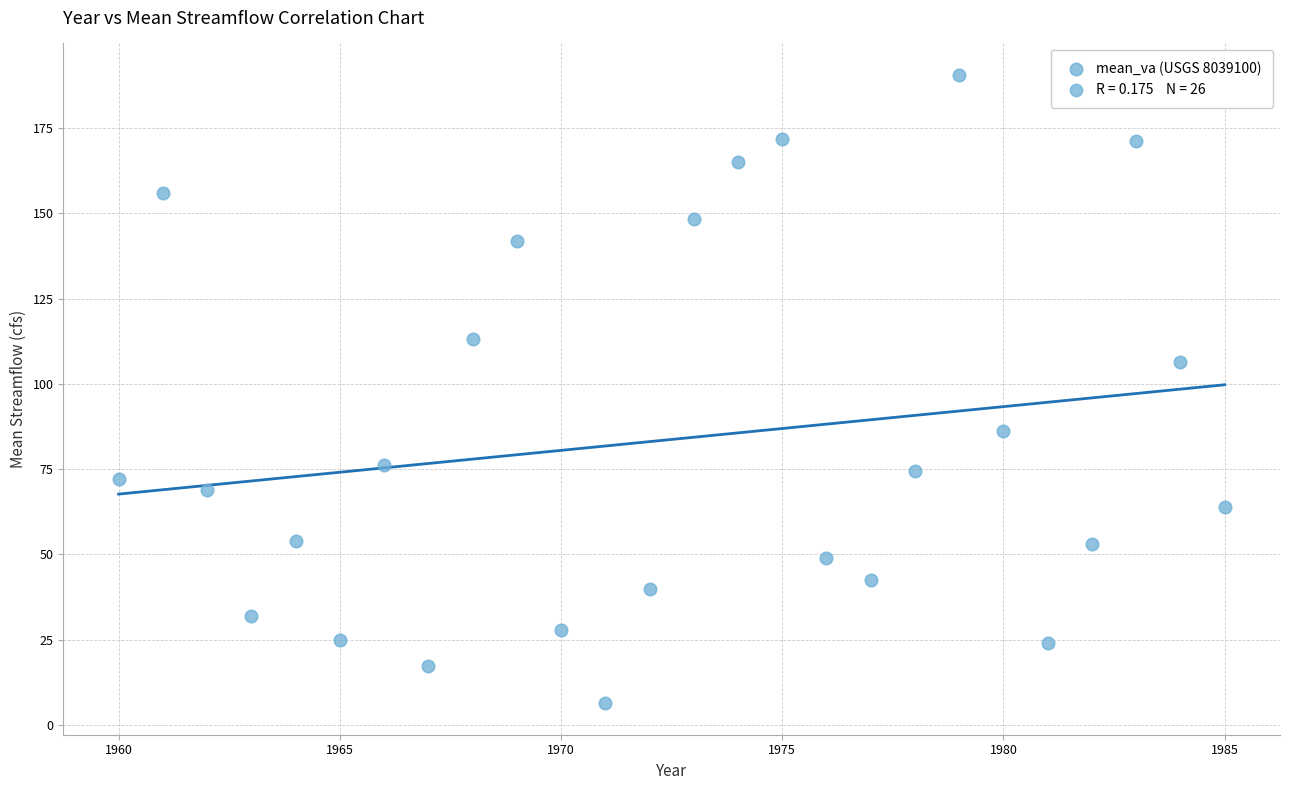

What is the range of Y values (max minus min)?

184.2